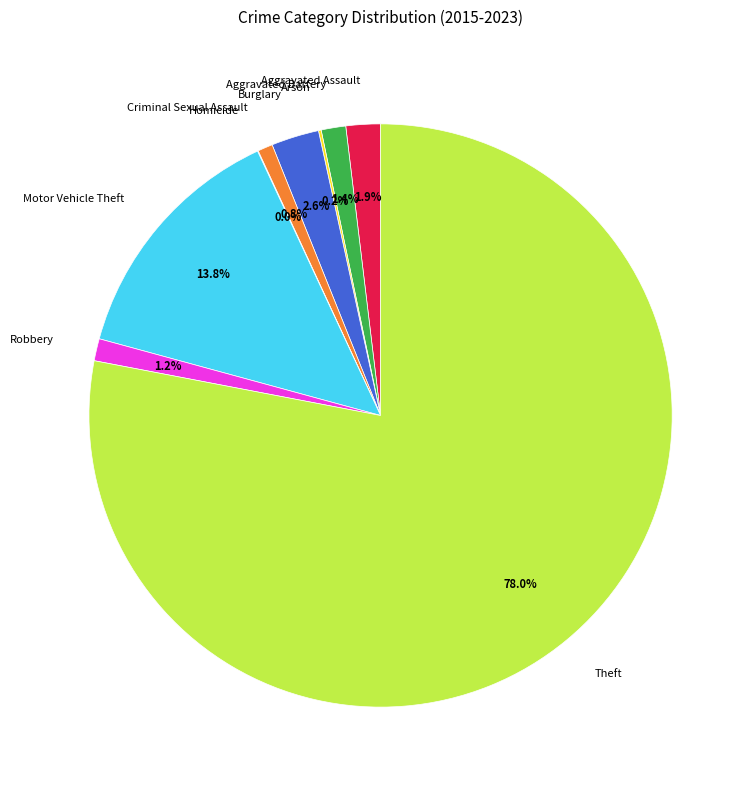

What is the ratio of the value at Criminal Sexual Assault to the value at Robbery?

0.7